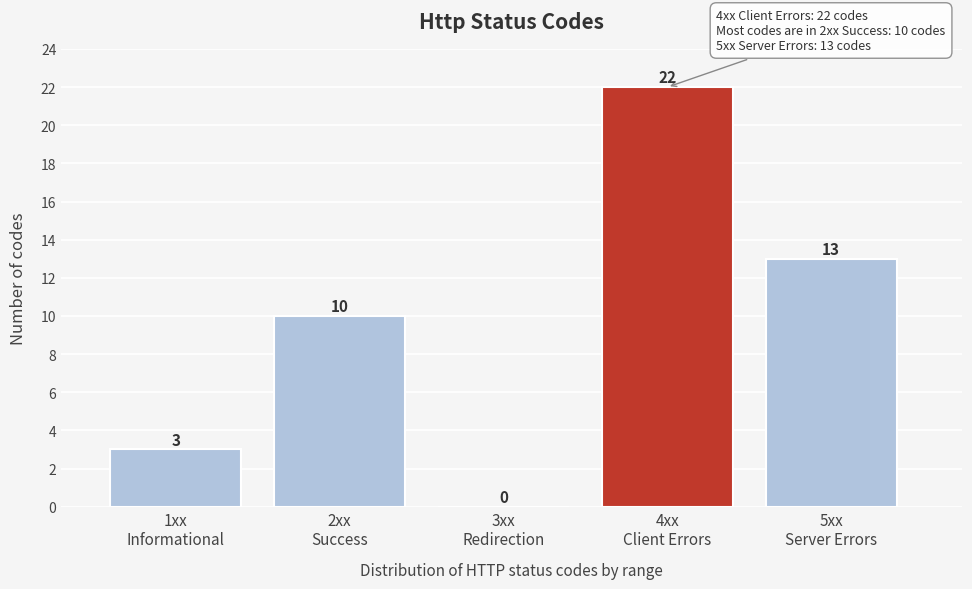

What is the sum of all values?

48